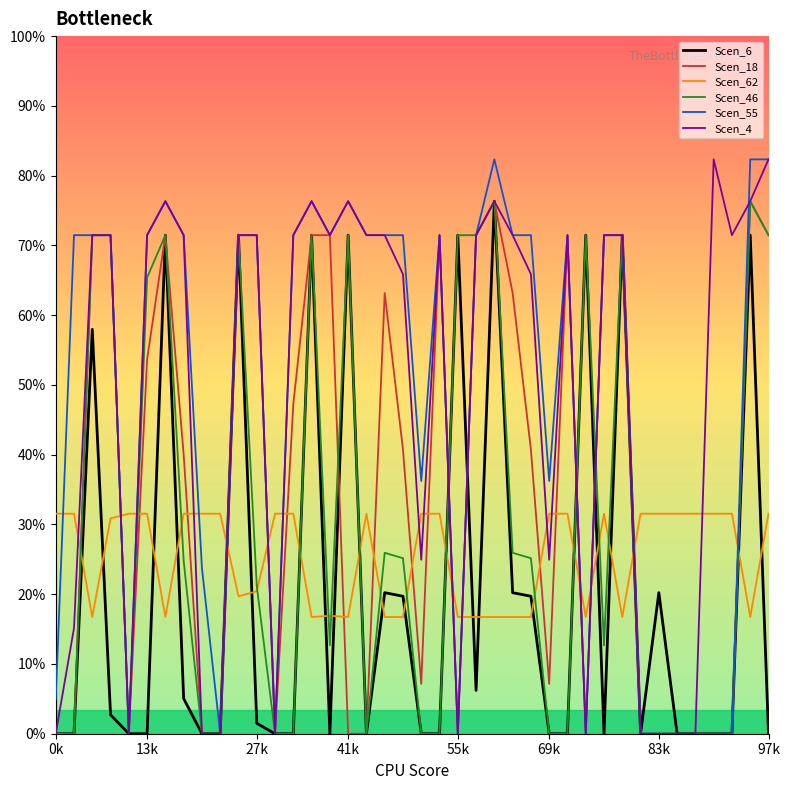

After their last crossing, which series has the higher values: Scen_18 or Scen_46?

Scen_18